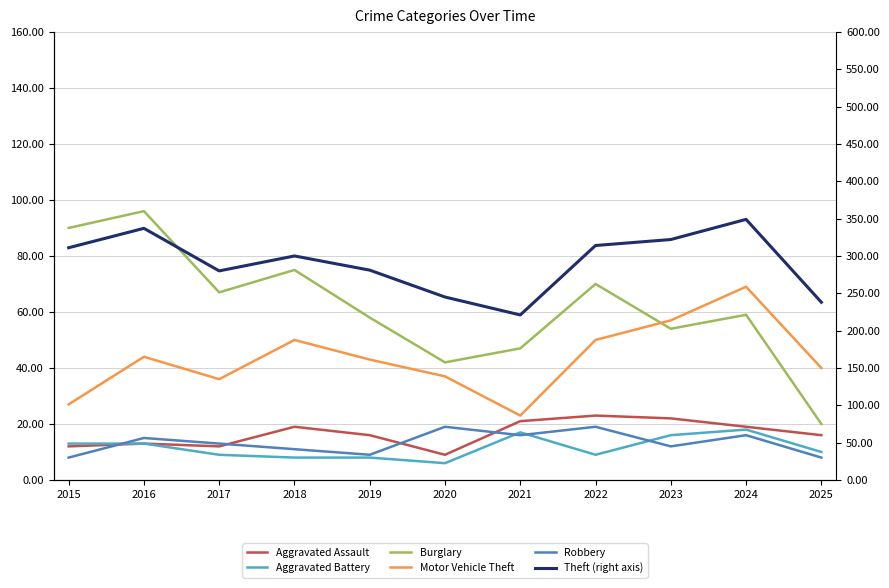

What is the total value across all series at 2020?

358